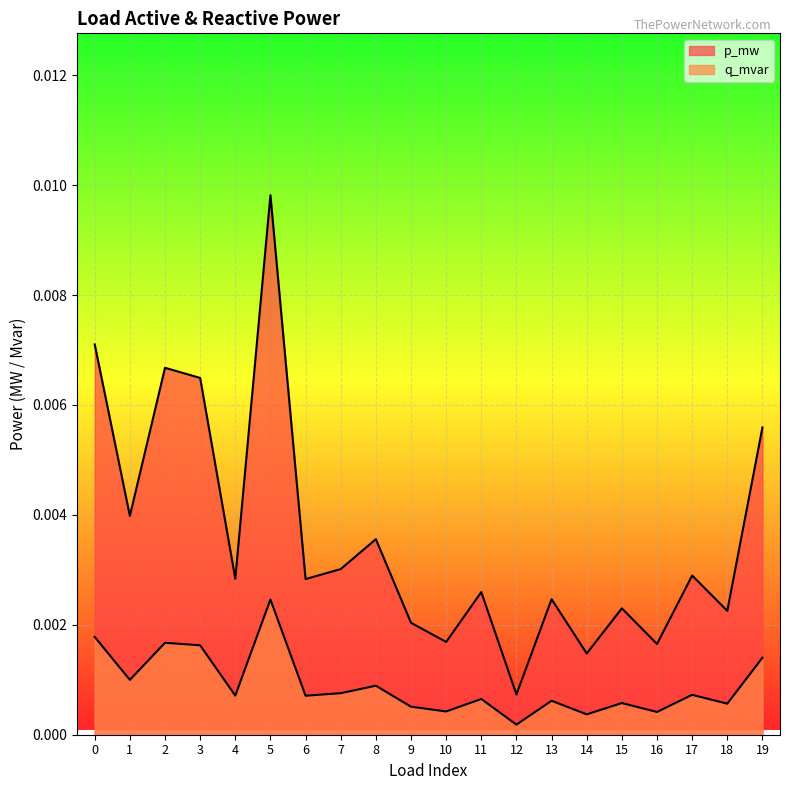

Between 0 and 6, which series saw the biggest shift?

p_mw